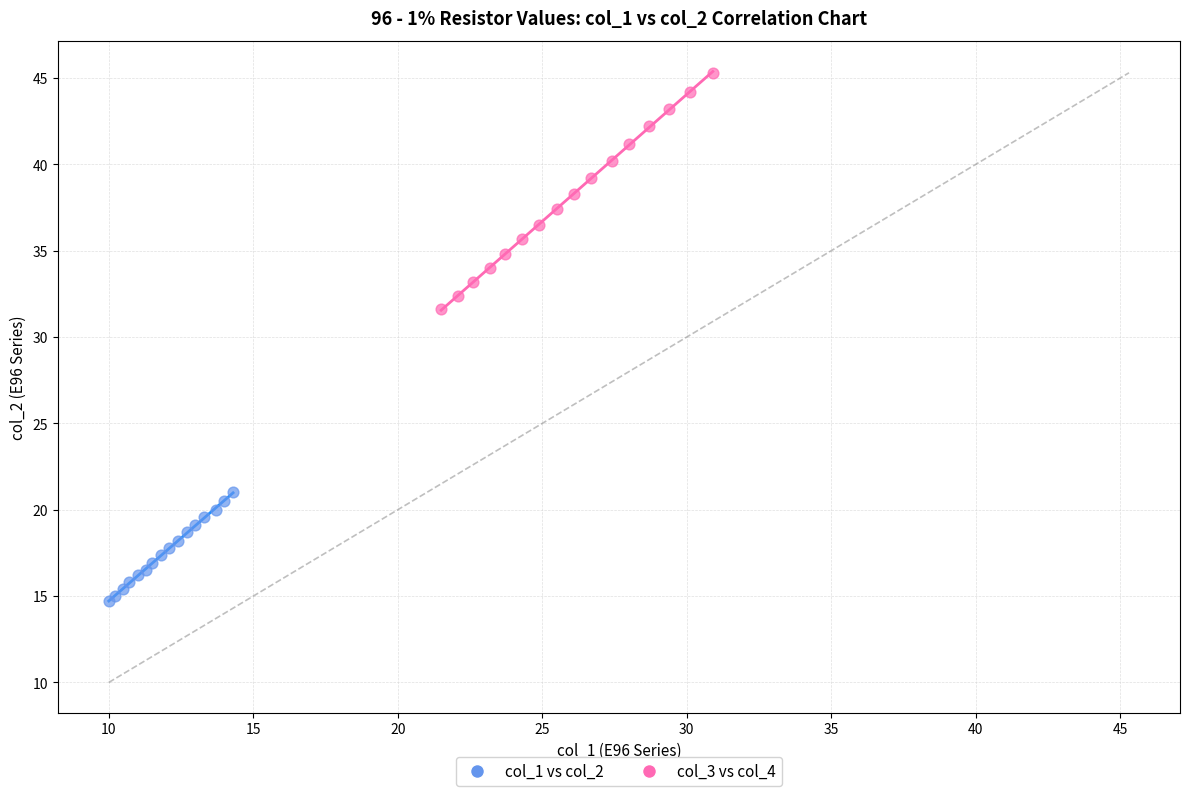

Which series contains the lowest Y value?

col_1 vs col_2